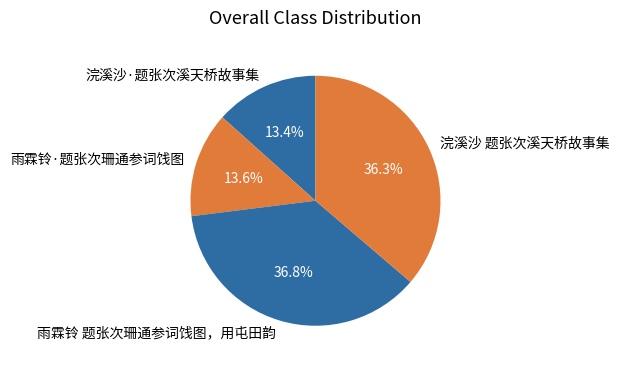

Which slice is the largest?

雨霖铃 题张次珊通参词饯图，用屯田韵